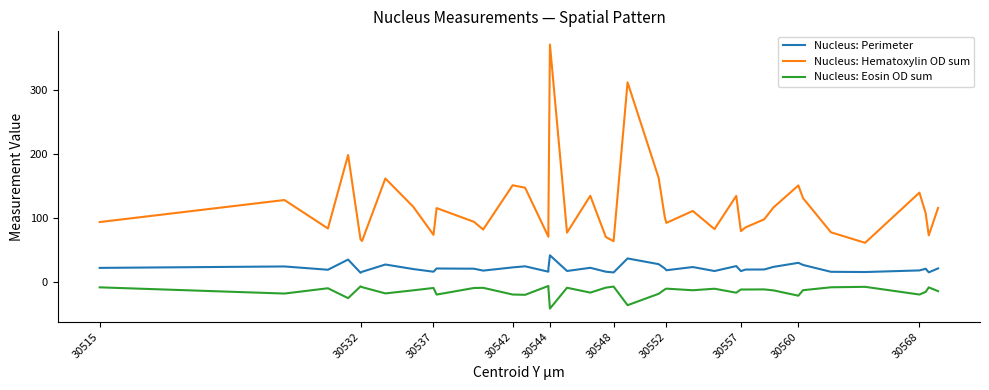

How many data points does each series have?

40